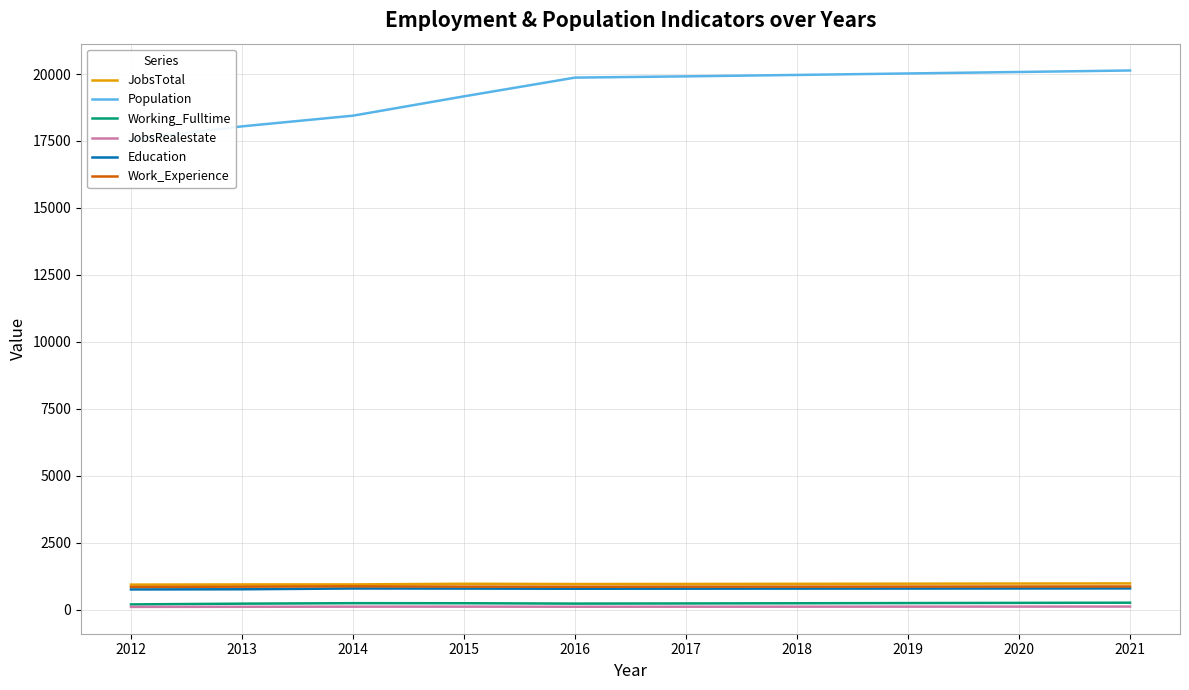

Count the number of categories in the chart.

10